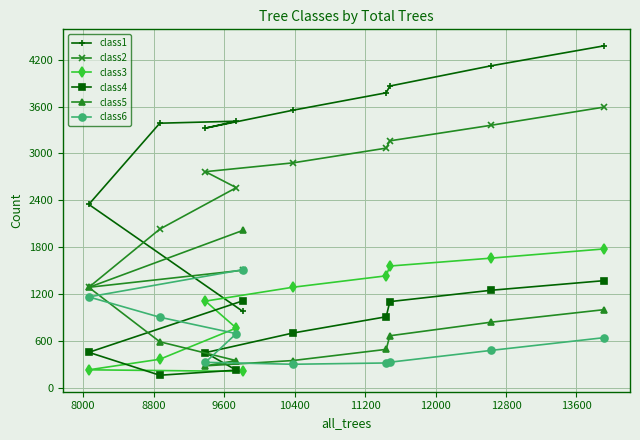

How many distinct data groups are displayed?

6